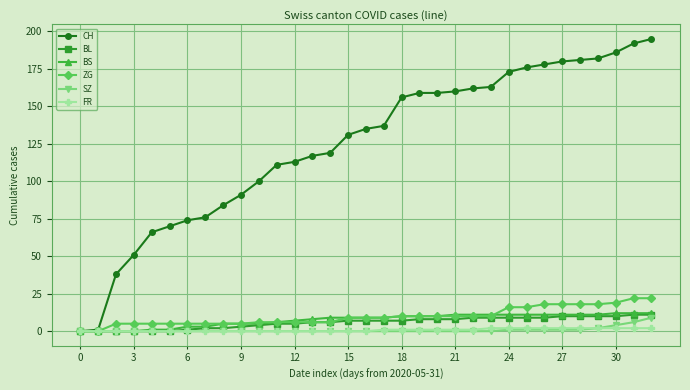

What is the maximum value for SZ?

9